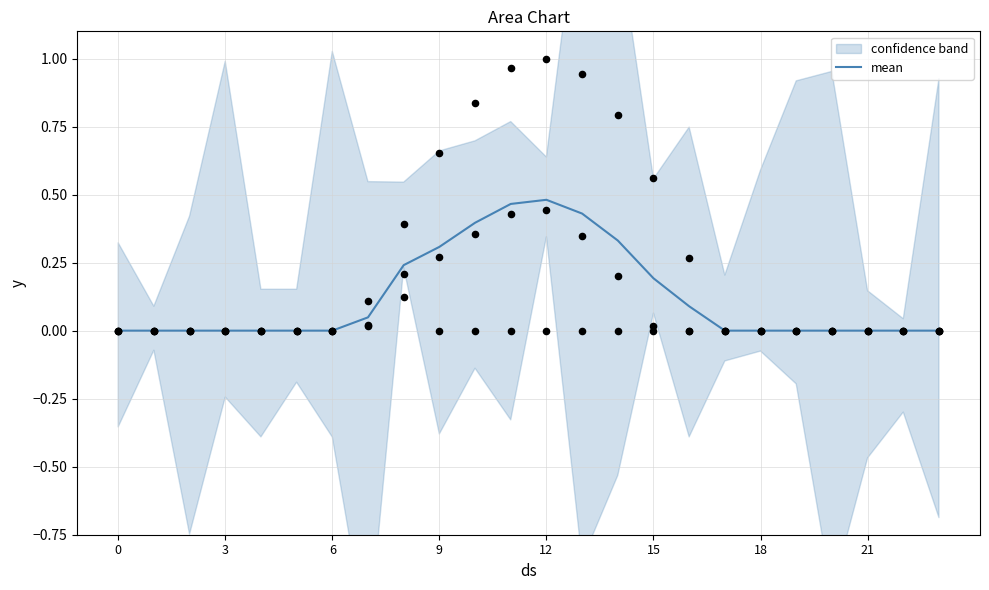

Is it true that mean equals 0.0 at 0?

True